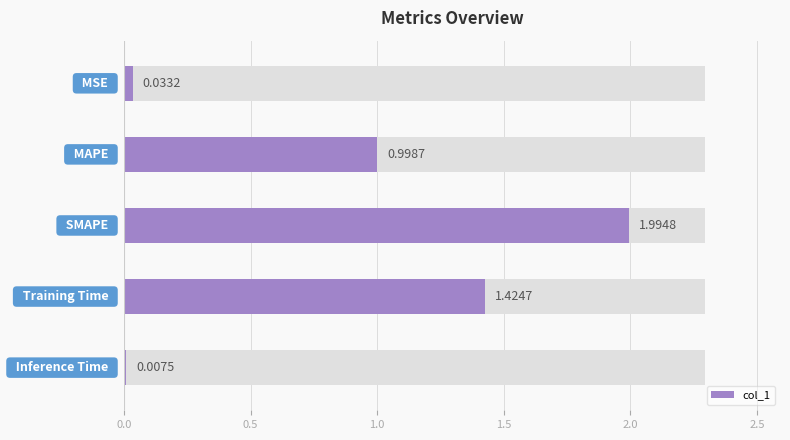

What position from the left is 0.5?

2